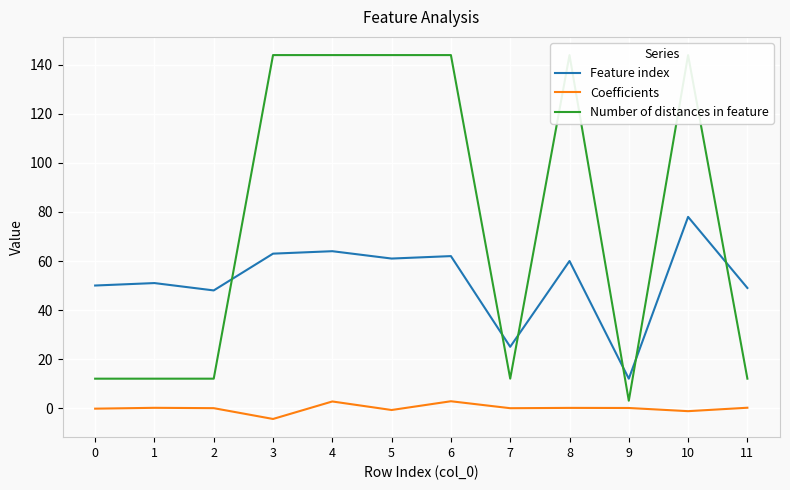

Where is Feature index nearest to the value 45?

2